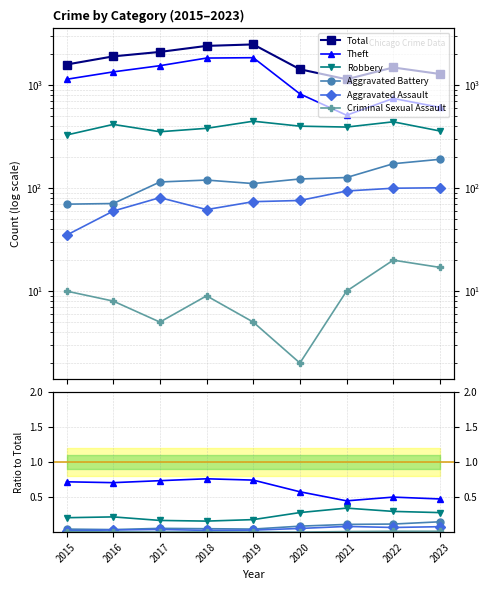

What are all the series names shown in the legend?

Total, Theft, Robbery, Aggravated Battery, Aggravated Assault, Criminal Sexual Assault